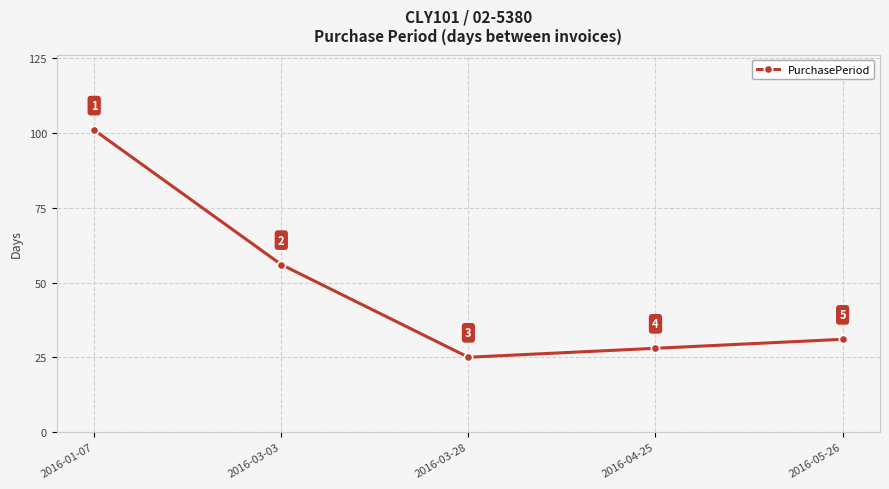

What is the difference between the maximum and minimum values?

76